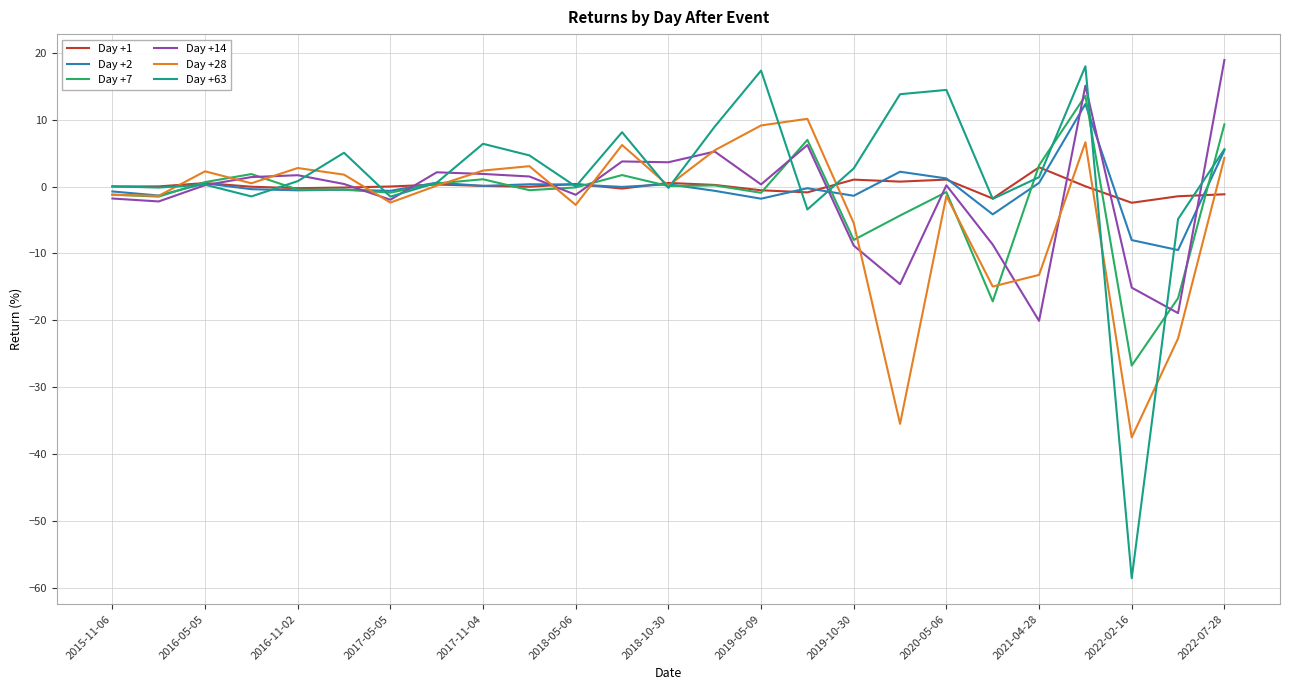

What is the greatest value displayed?

18.9